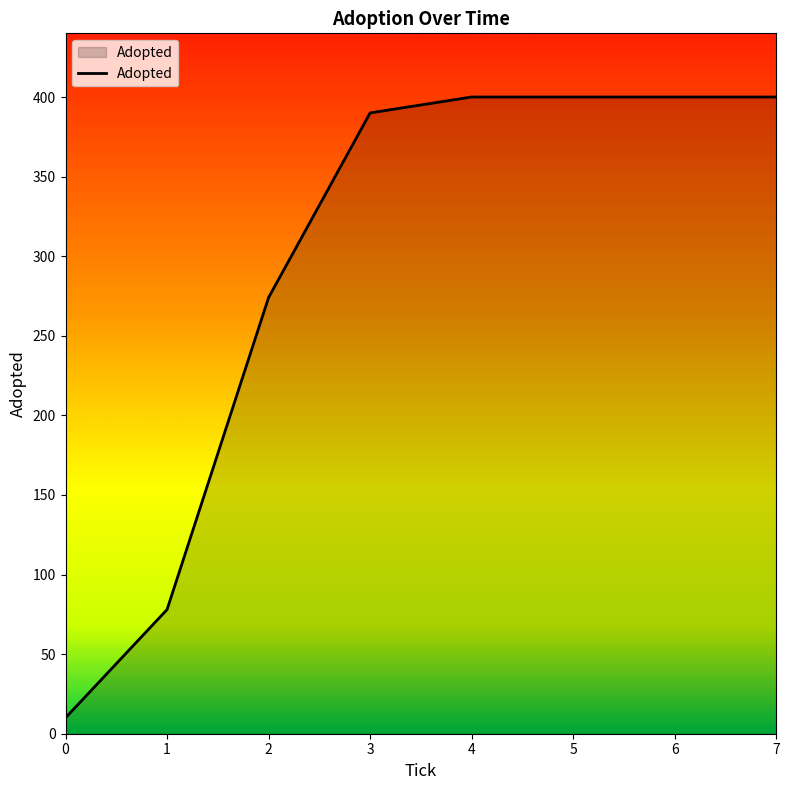

What is the maximum value shown in the chart?

400